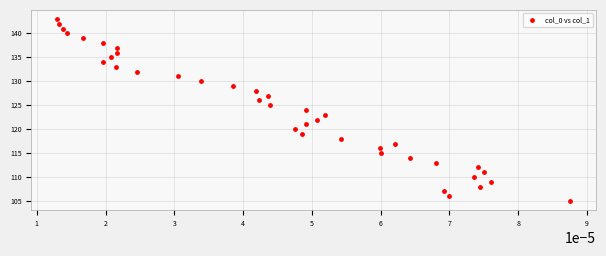

What is the range of Y values (max minus min)?

38